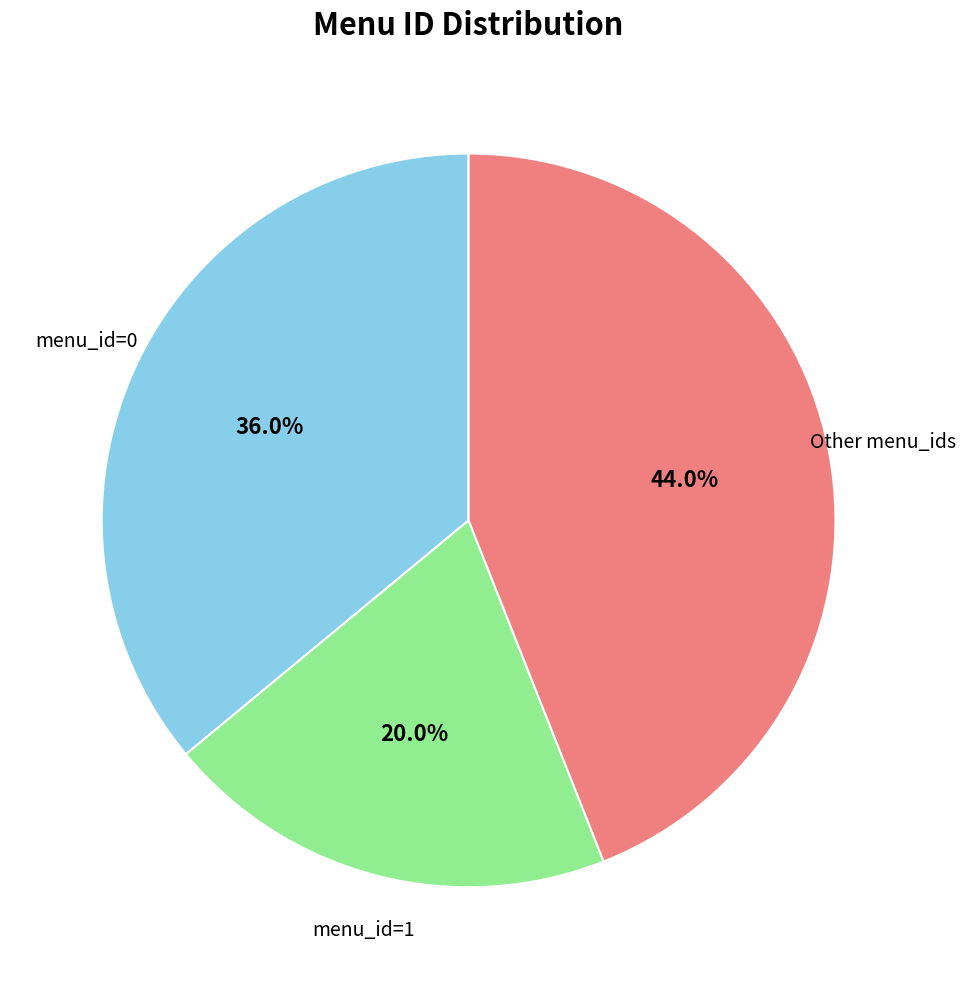

What is the smallest slice in the pie chart?

menu_id=1